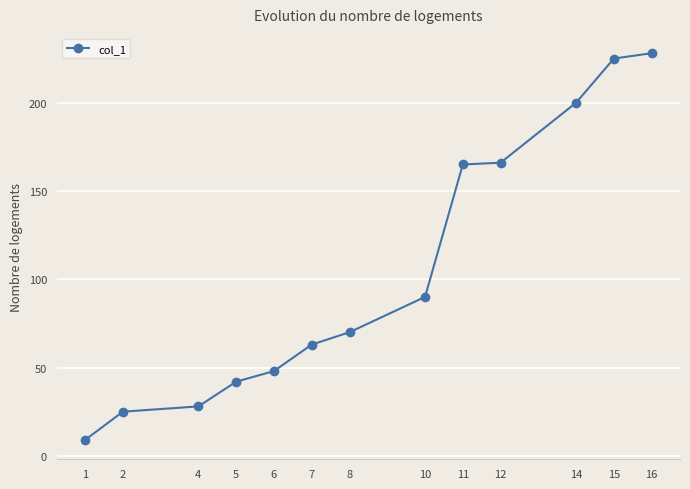

Reading left to right, transcribe all the data shown in this chart.

1=9	2=25	4=28	5=42	6=48	7=63	8=70	10=90	11=165	12=166	14=200	15=225	16=228